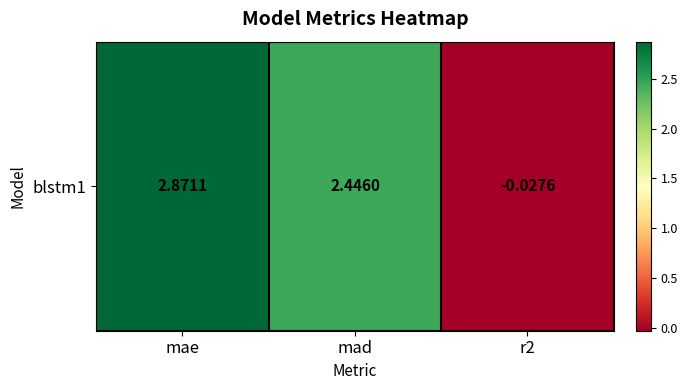

True or false: the data shows 2.9 at mae.

True